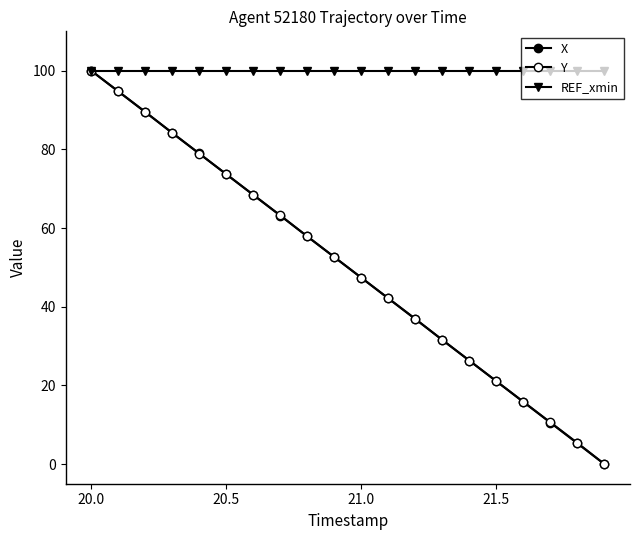

How many values in the Y series exceed 52?

10